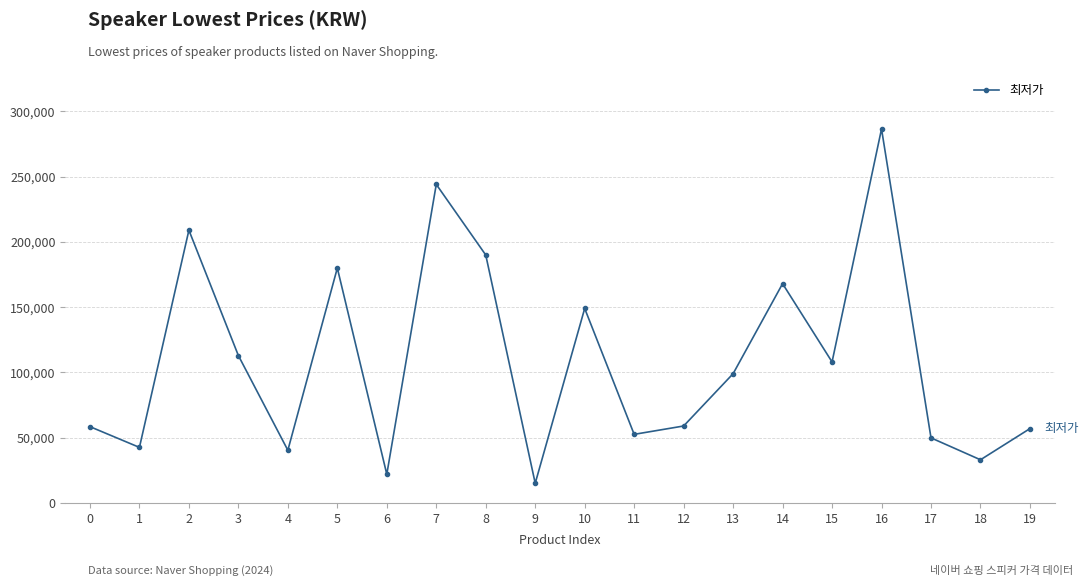

What is the average value?

108788